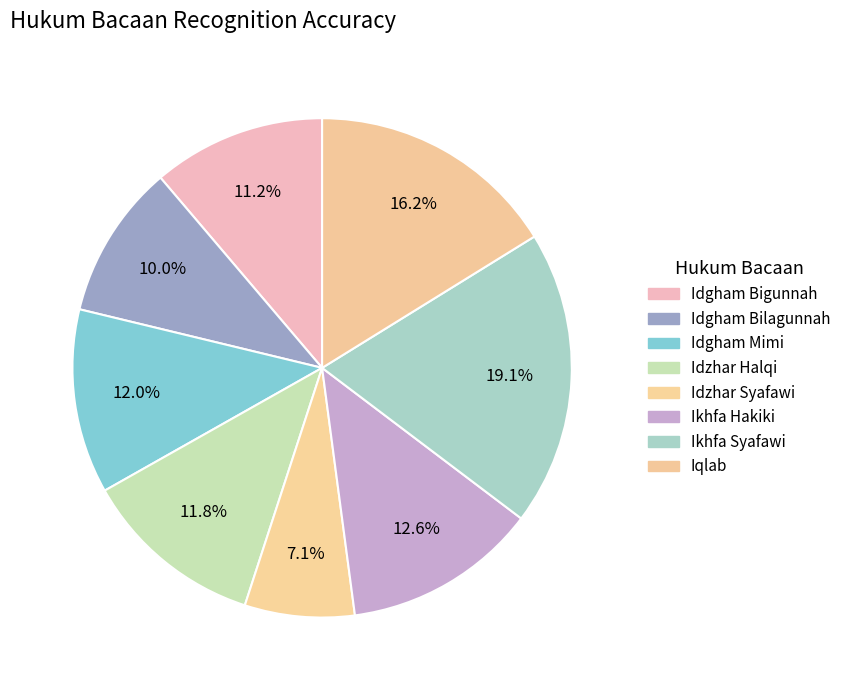

Is there any slice that represents more than half of the pie?

No